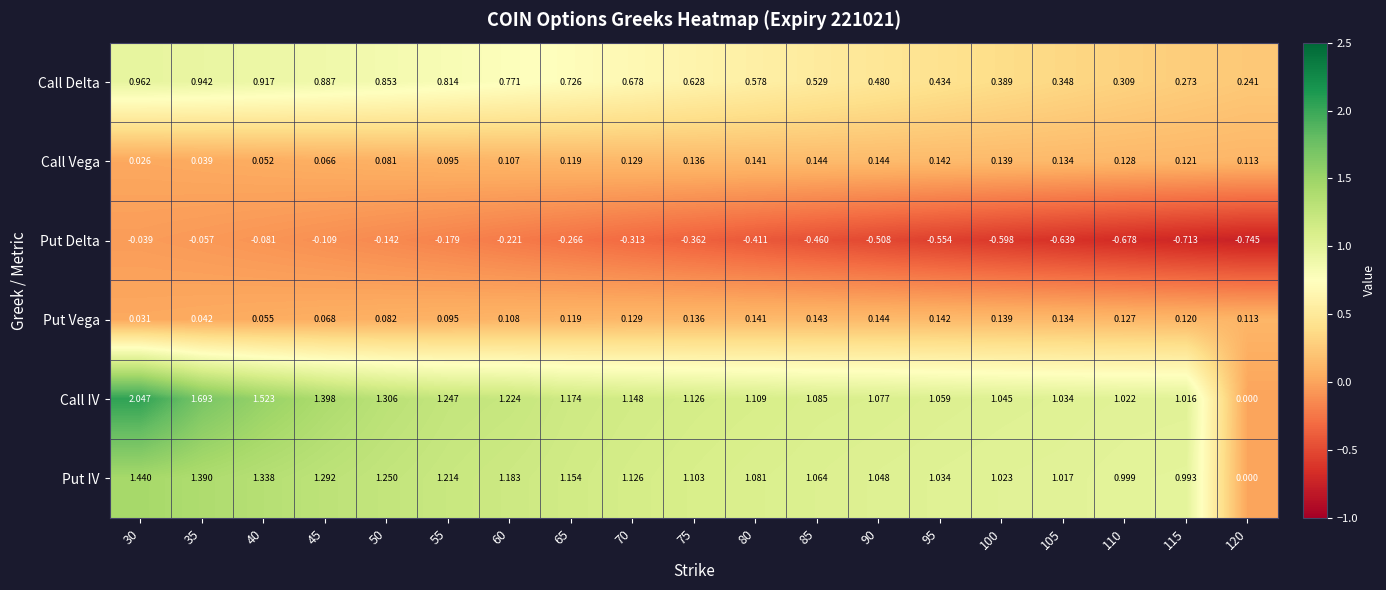

Which series changed the most between 75 and 80?

Call Delta